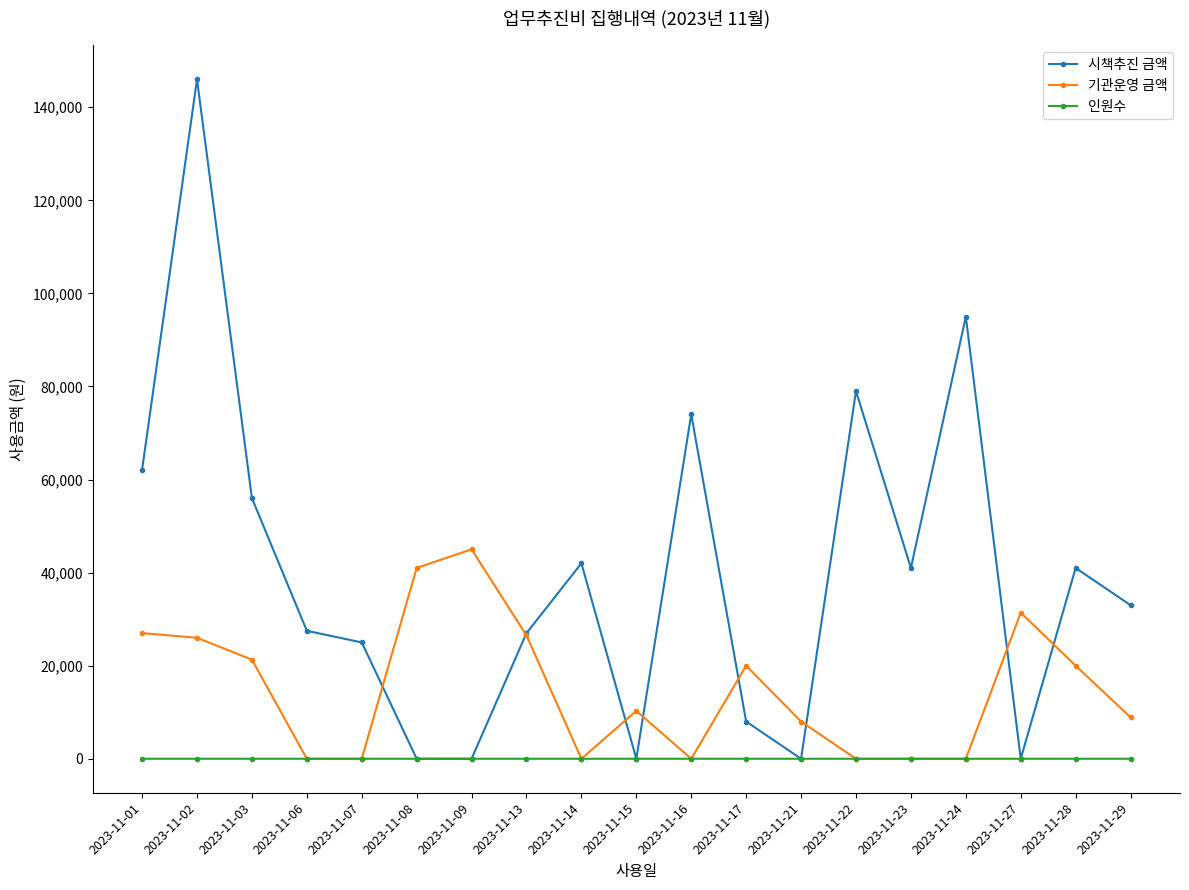

What is the maximum value shown in the chart?

146000